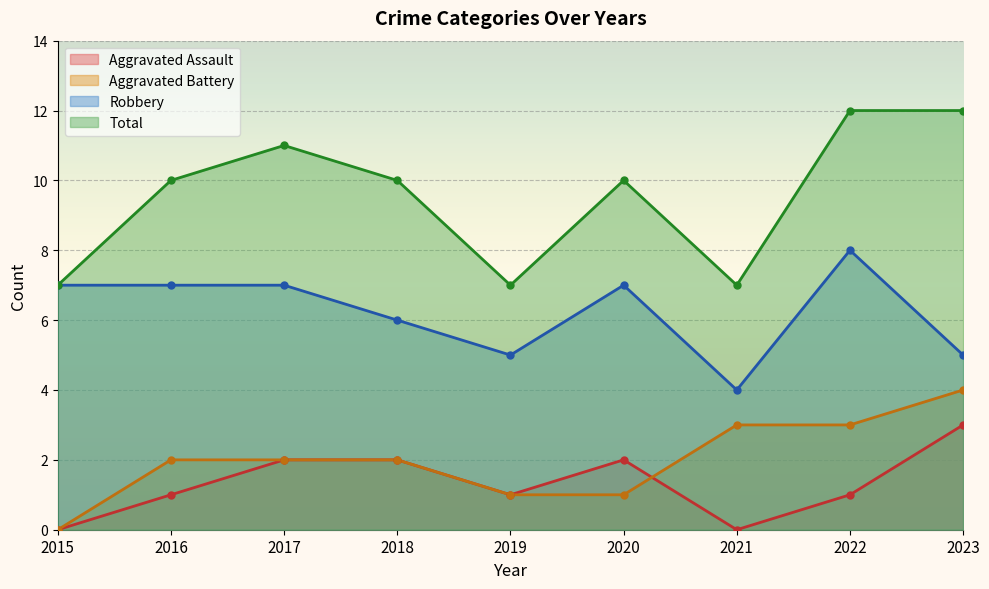

What is the average value of the Aggravated Assault series?

1